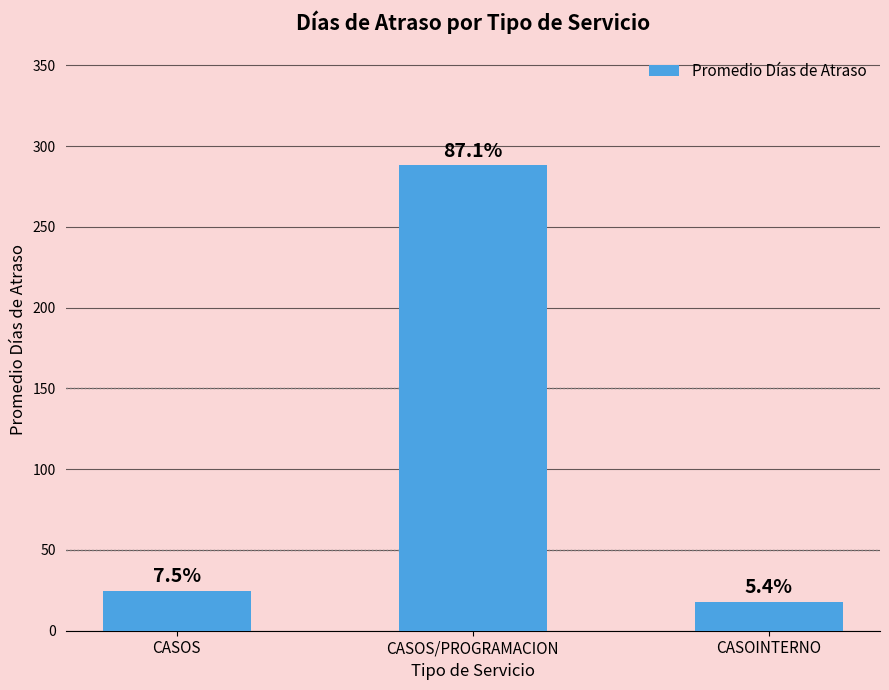

What is the maximum value shown in the chart?

288.1